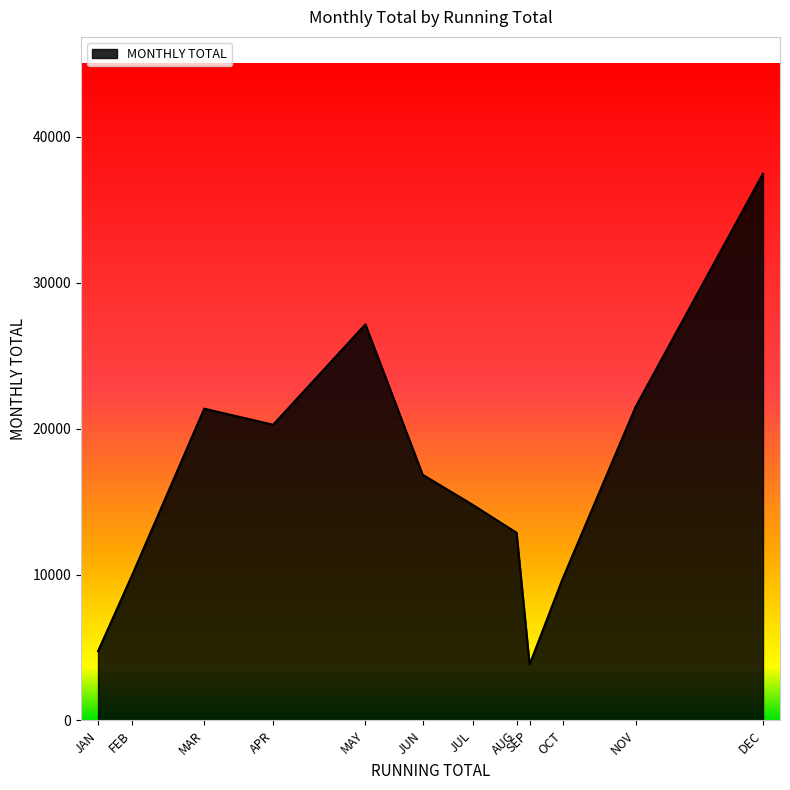

What is the ratio of the value at JUN to the value at NOV?

0.8